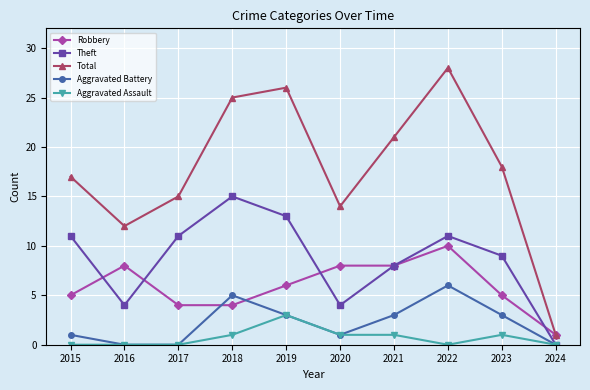

At which label is Total closest to 14?

2020